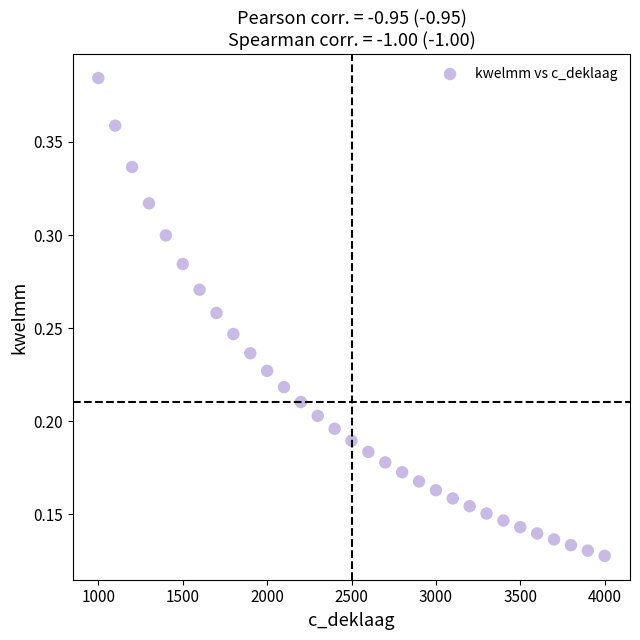

What is the range of X values (max minus min)?

3000.0